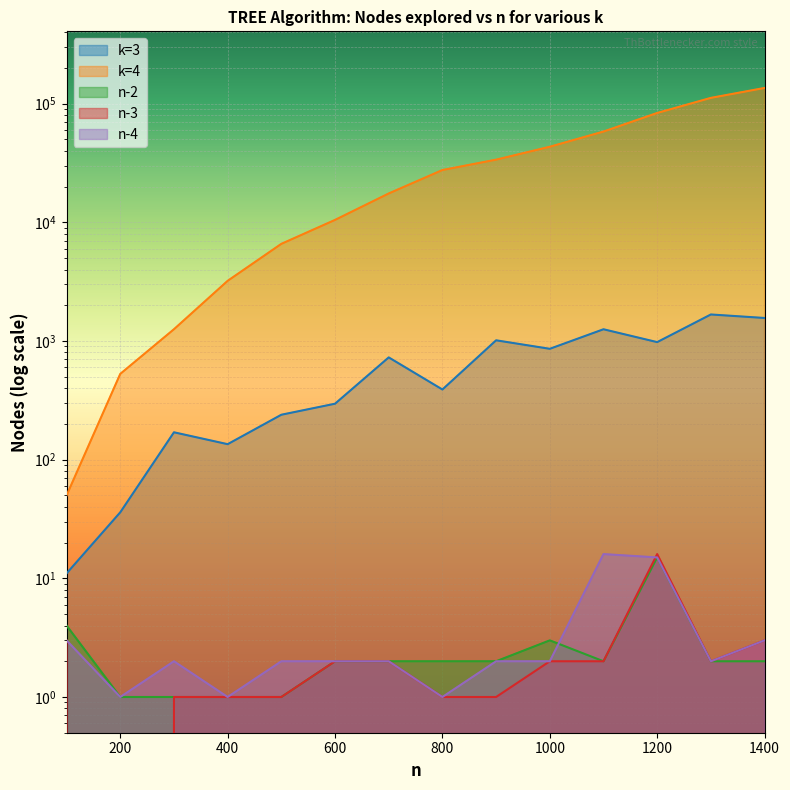

The k=4 series shows 74135 at 1300. True or false?

False